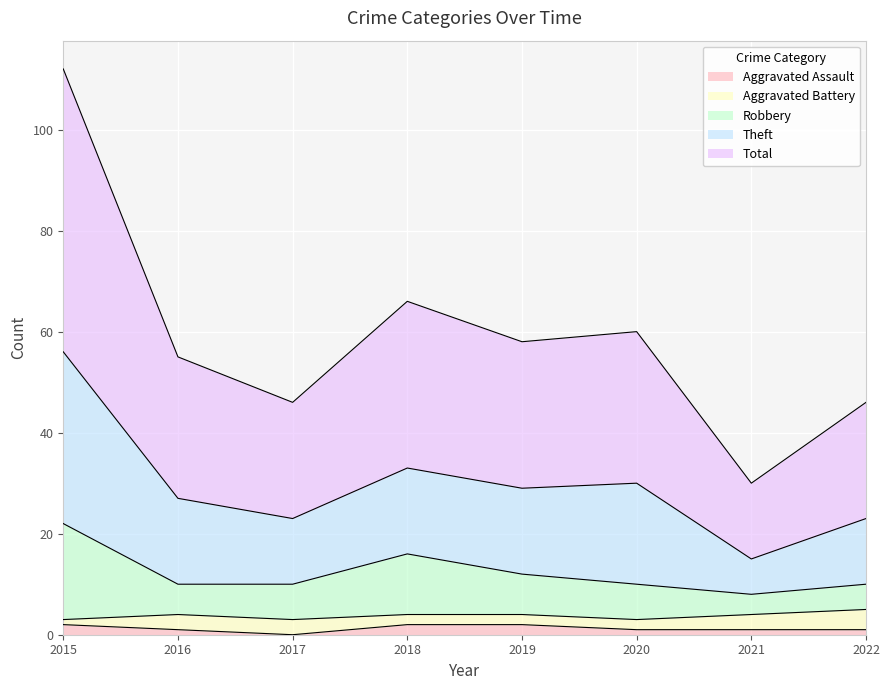

At which category is the sum across all series the highest?

2015